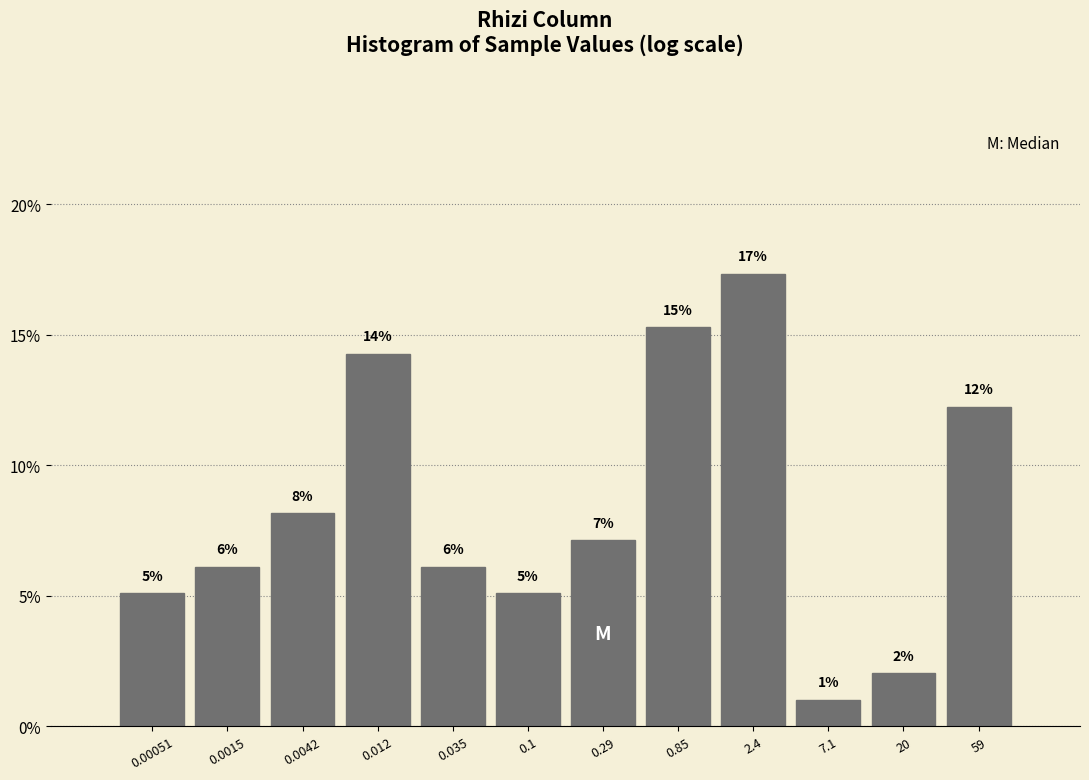

How many bars are there in total?

12